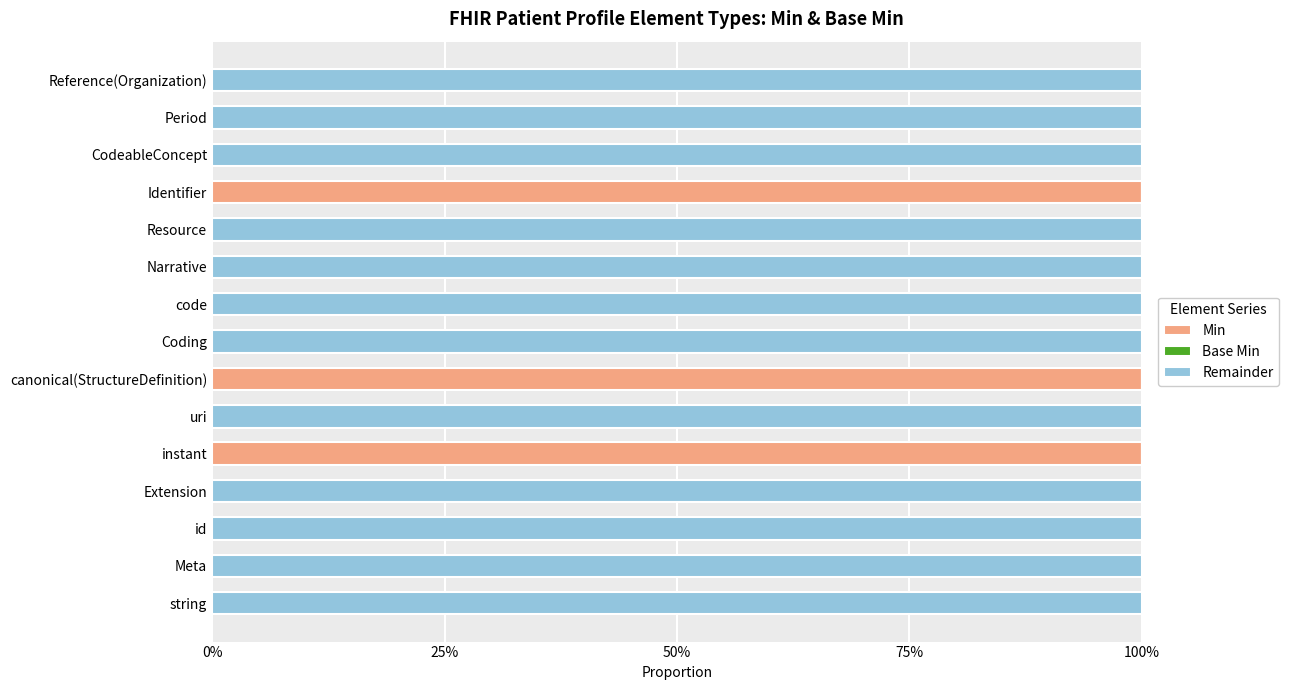

How many groups of bars are there?

15